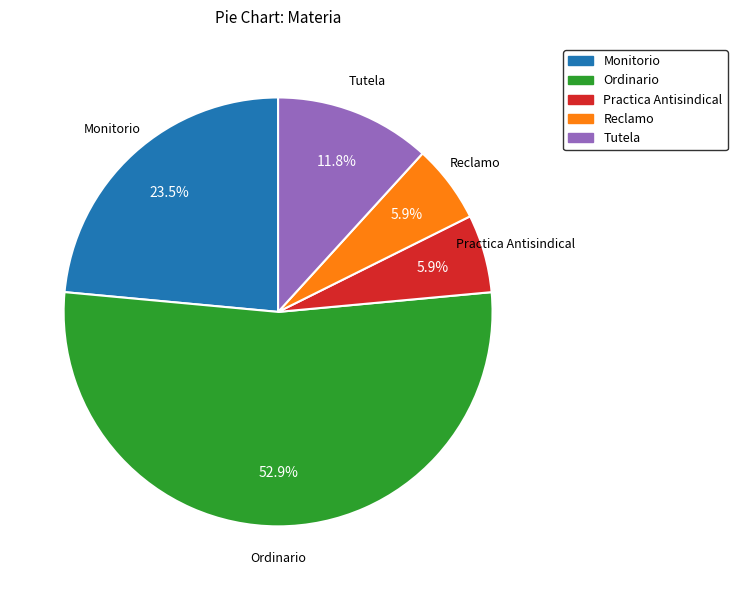

Which has a higher value, Monitorio or Reclamo?

Monitorio